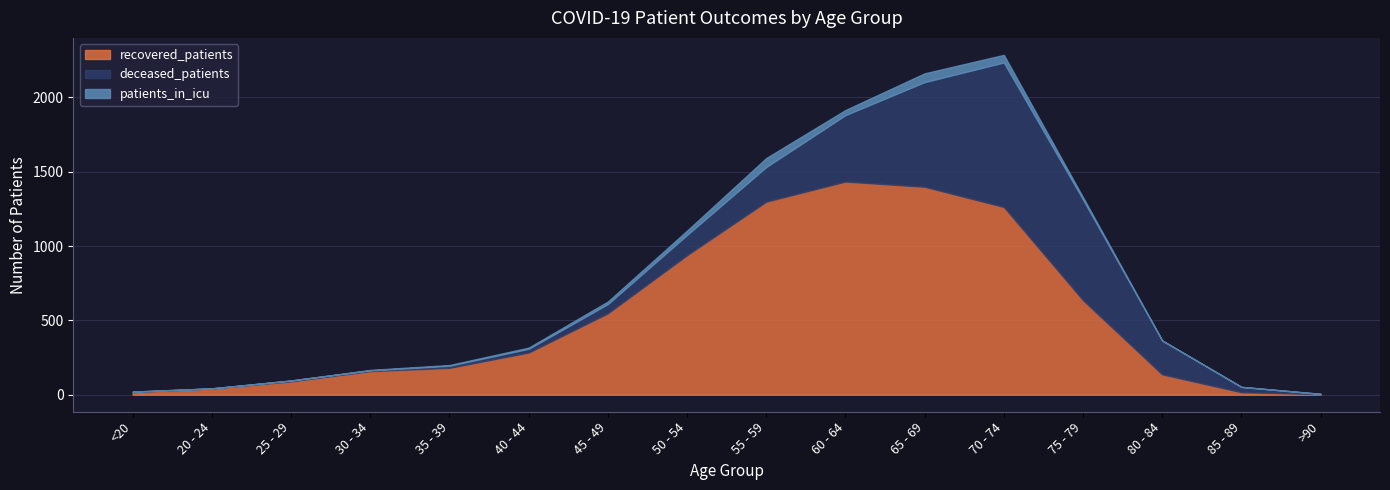

True or false: patients_in_icu and recovered_patients intersect in this chart.

False